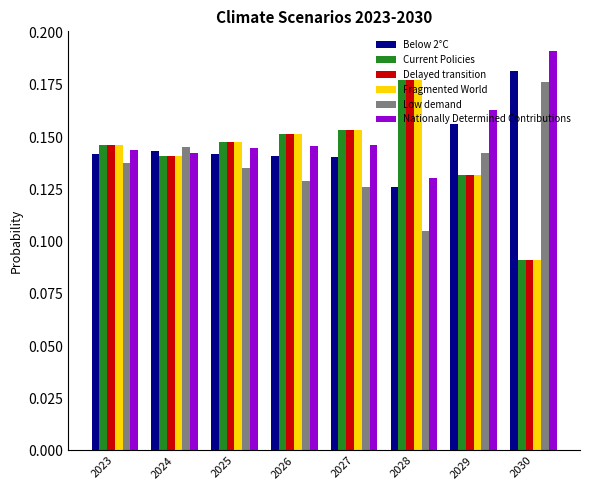

At which label is Current Policies closest to 0?

2030